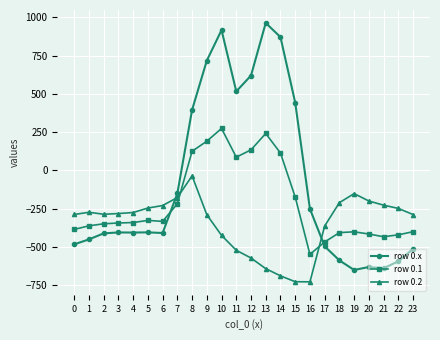

The row 0.x series shows -403.8 at 5. True or false?

True